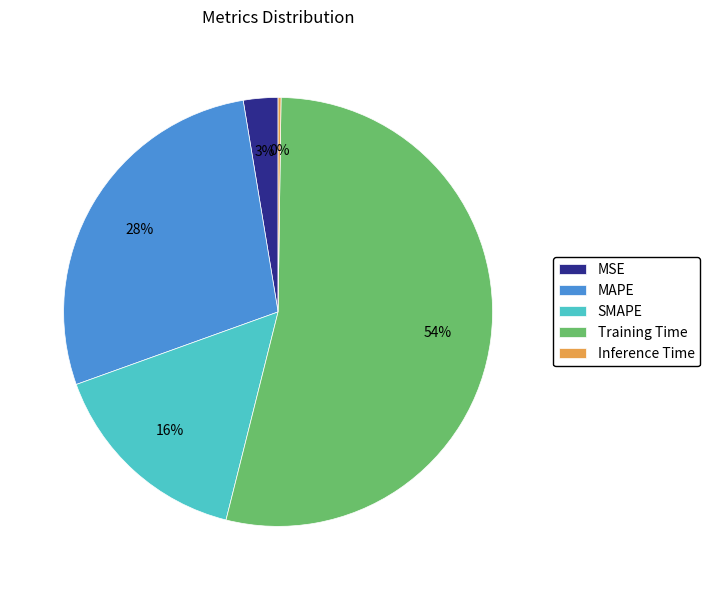

What is the largest slice in the pie chart?

Training Time